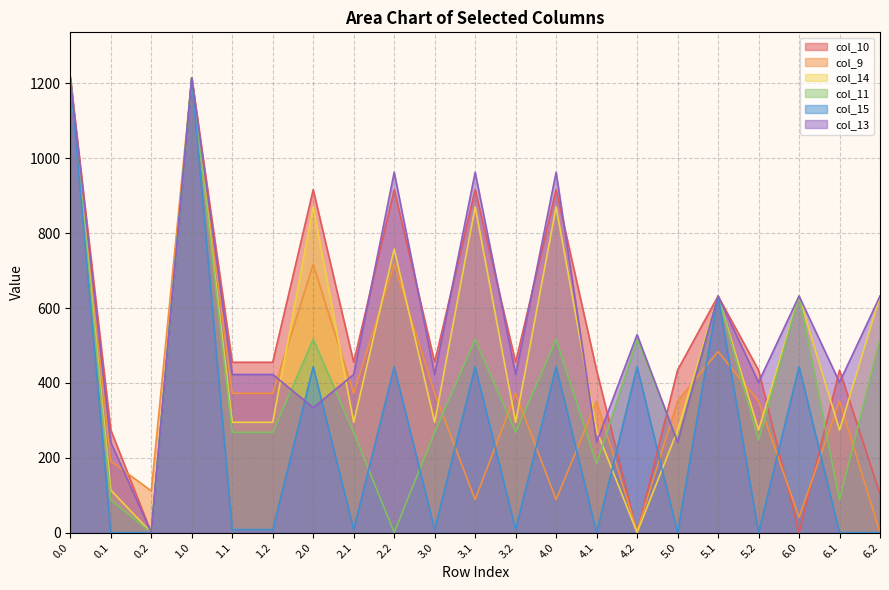

What is the average value of the col_14 series?

494.0